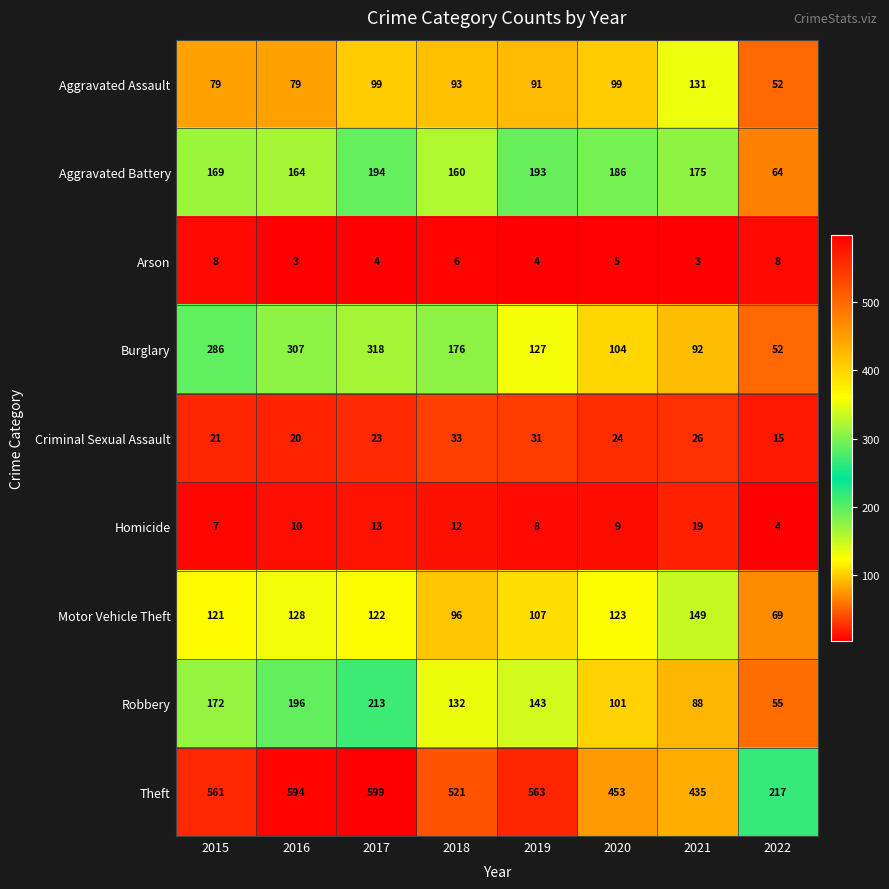

What is the difference between the highest and lowest values at 2015?

554